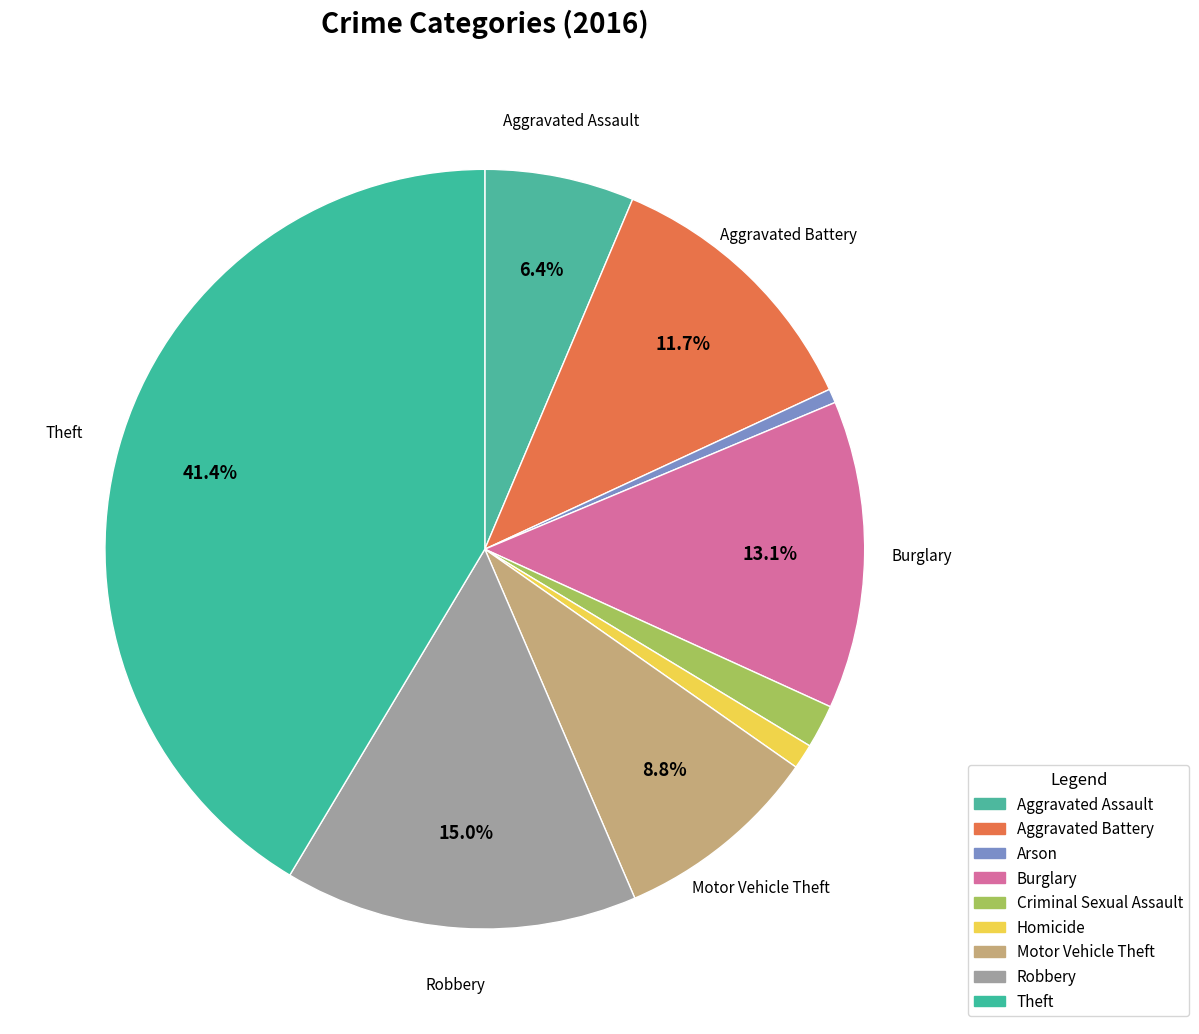

What is the total percentage of Arson and Criminal Sexual Assault?

2.5%